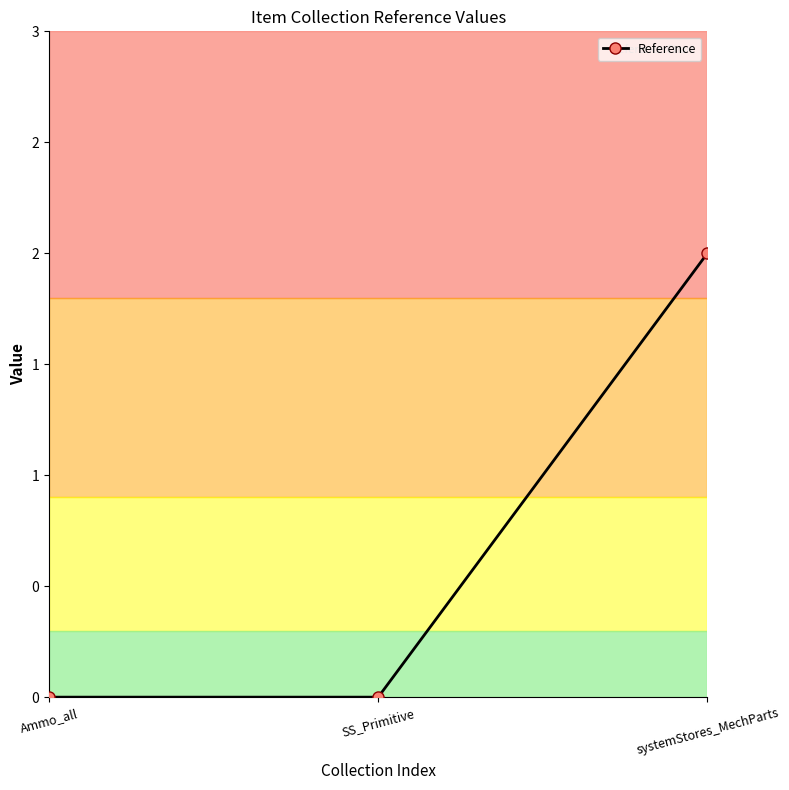

Count the values in the range 0 to 2.

3